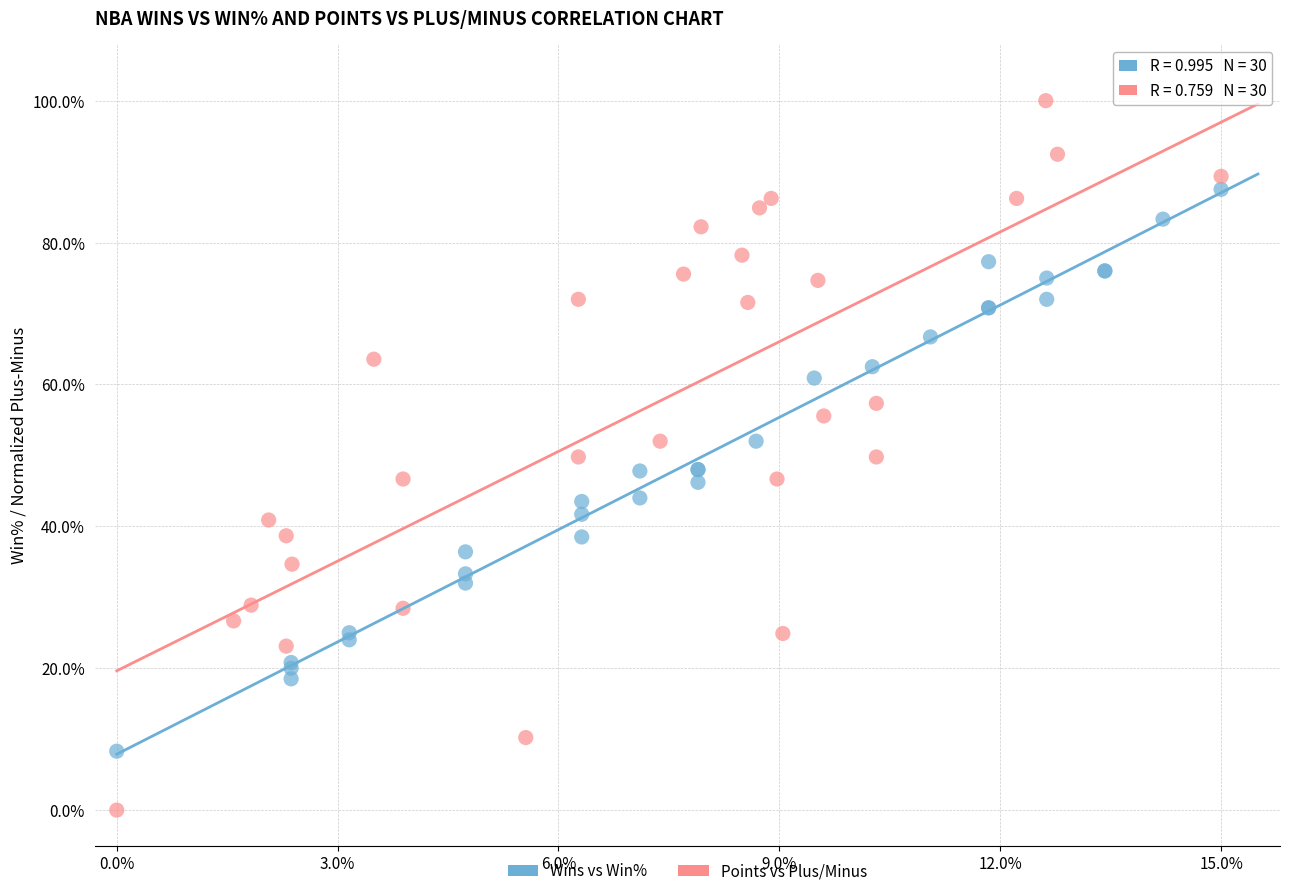

What are all the series names shown in the legend?

Wins vs Win%, Points vs Plus/Minus